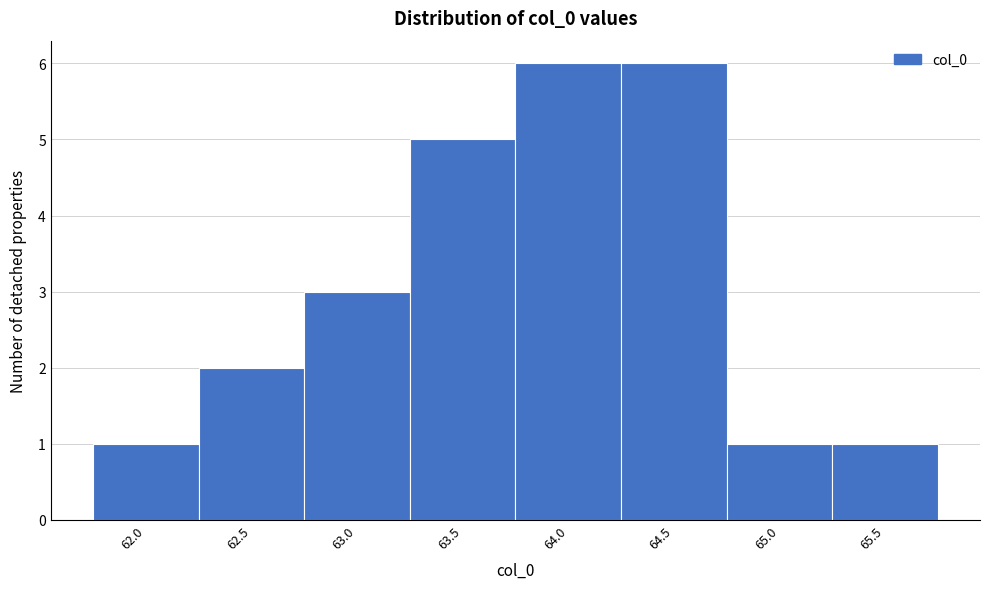

Reading right to left, what are all the values shown in this chart?

65.5=1	65.0=1	64.5=6	64.0=6	63.5=5	63.0=3	62.5=2	62.0=1